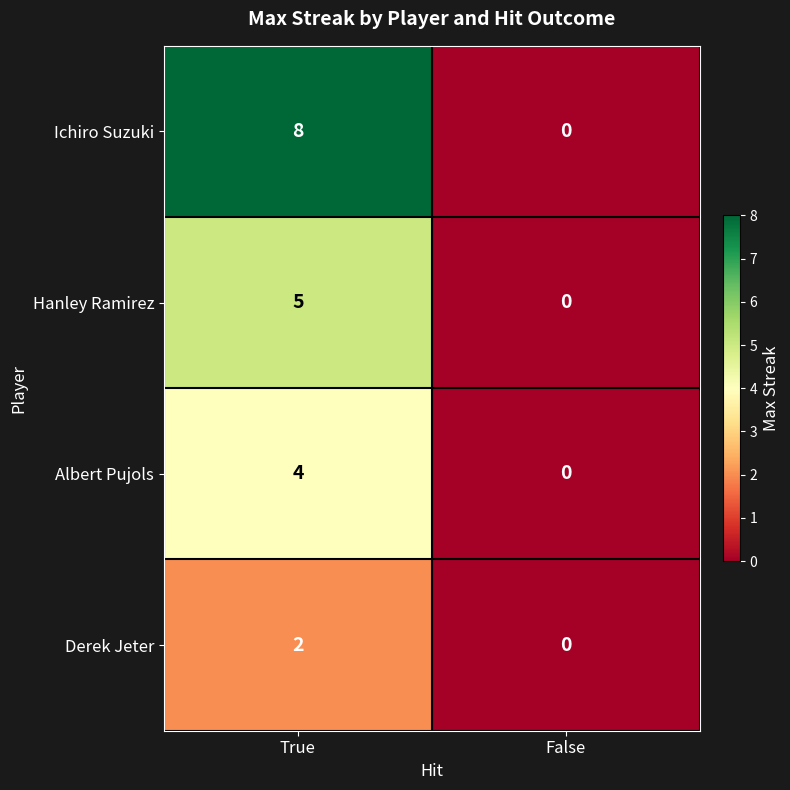

What is the greatest value displayed?

8